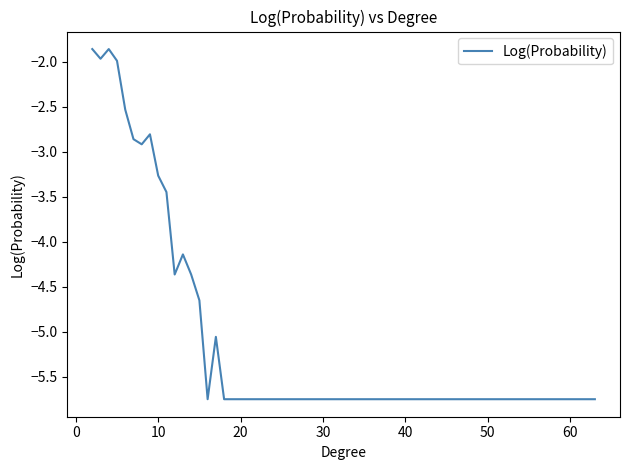

What is the maximum value shown in the chart?

-1.9